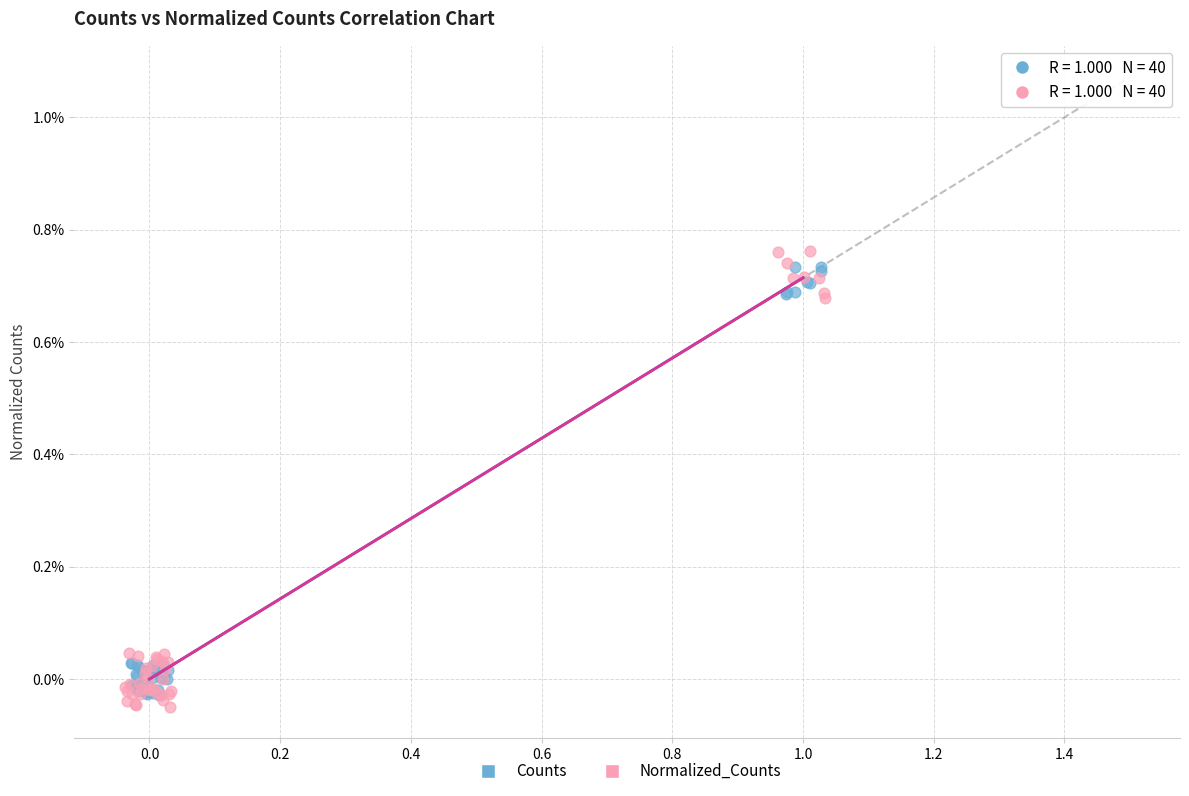

Which series reaches the minimum Y coordinate?

Normalized_Counts